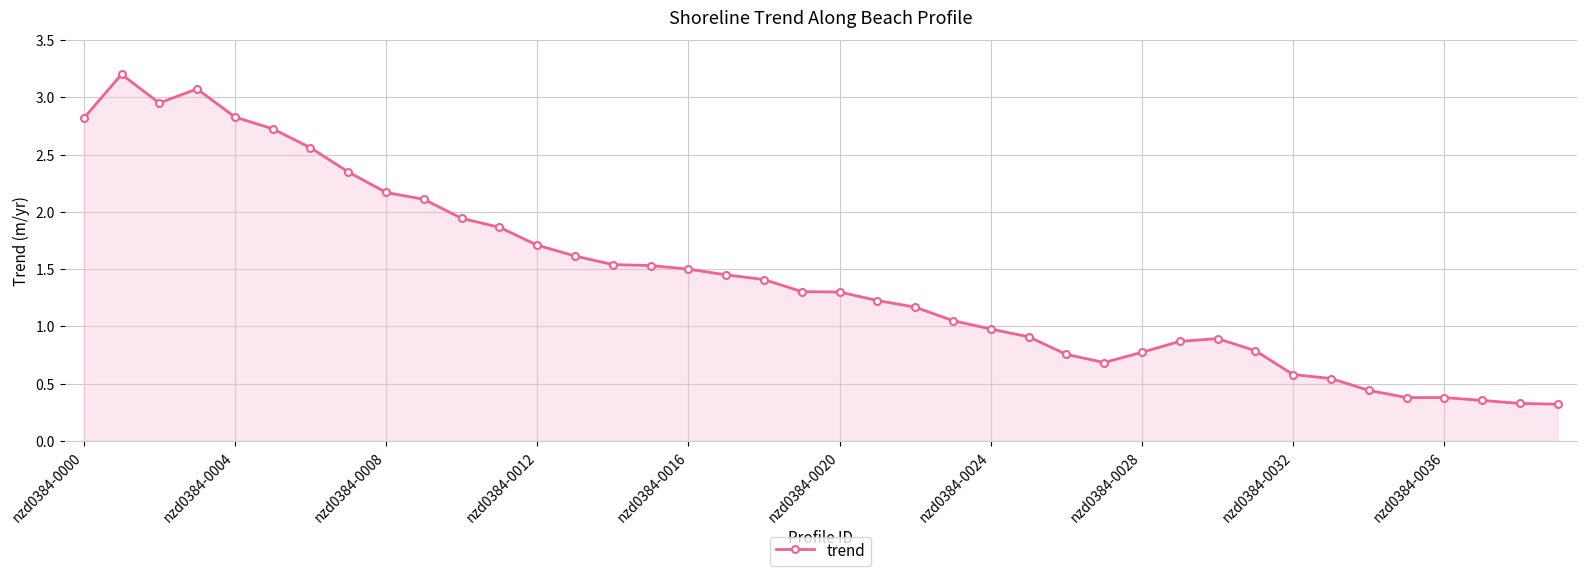

What is the difference between the second highest and second lowest values?

2.7